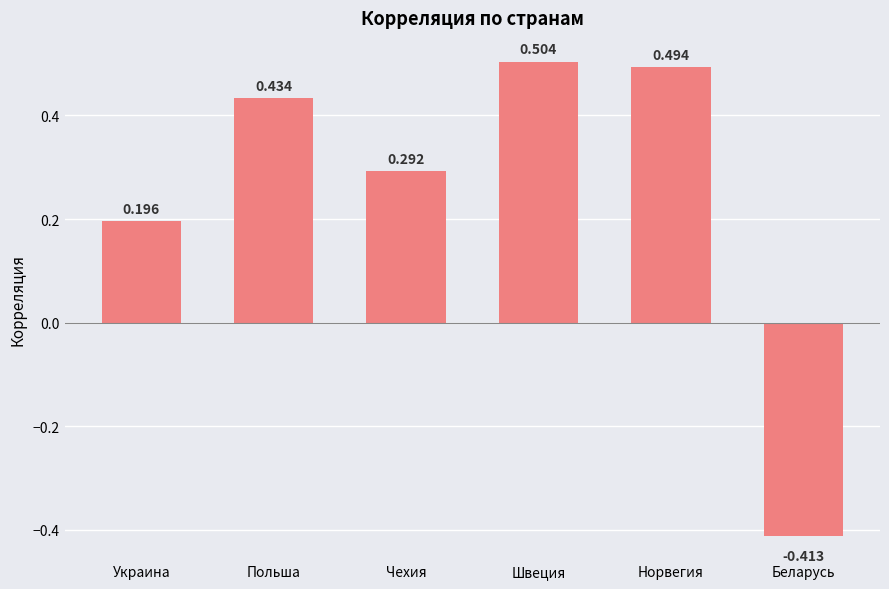

Rank the categories by value from lowest to highest.

Беларусь, Украина, Чехия, Польша, Норвегия, Швеция